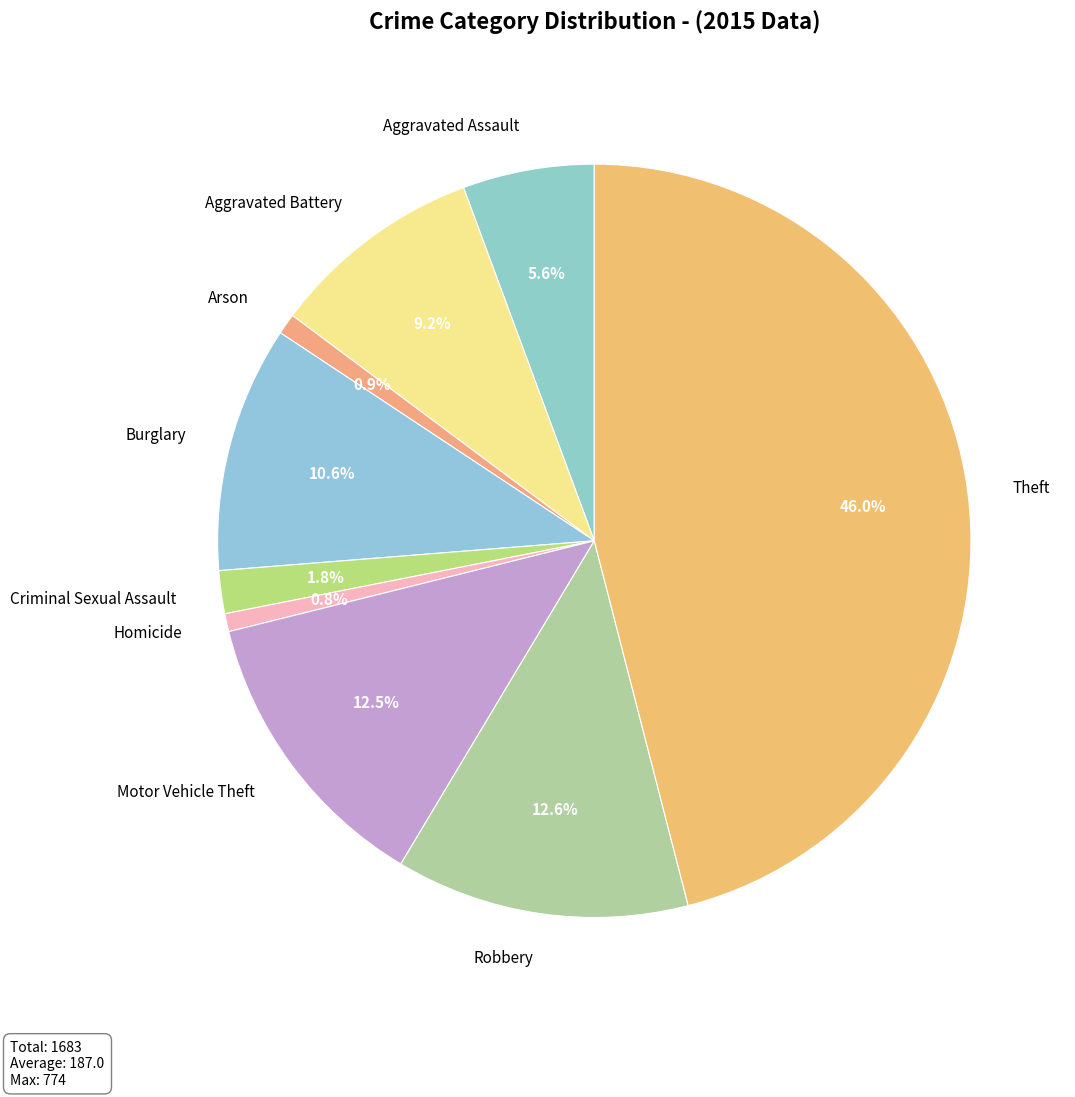

Is it true that Motor Vehicle Theft is 13% of the pie?

True